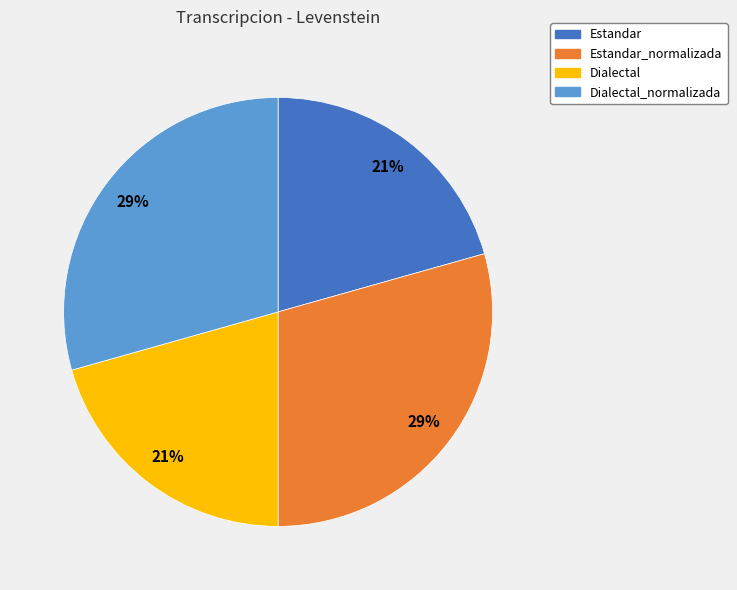

Is there any slice that represents more than half of the pie?

No